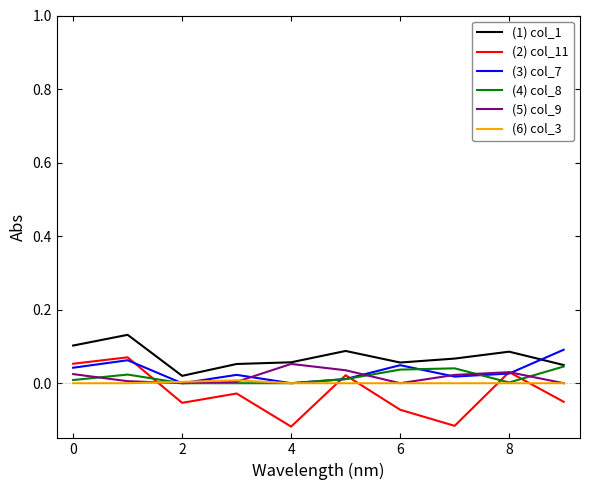

Which series has the widest spread of values?

(2) col_11